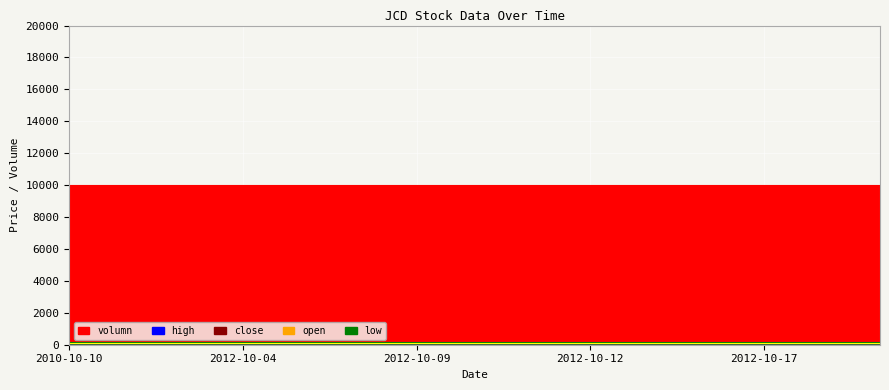

Which category has the lowest value in the open series?

2010-10-10